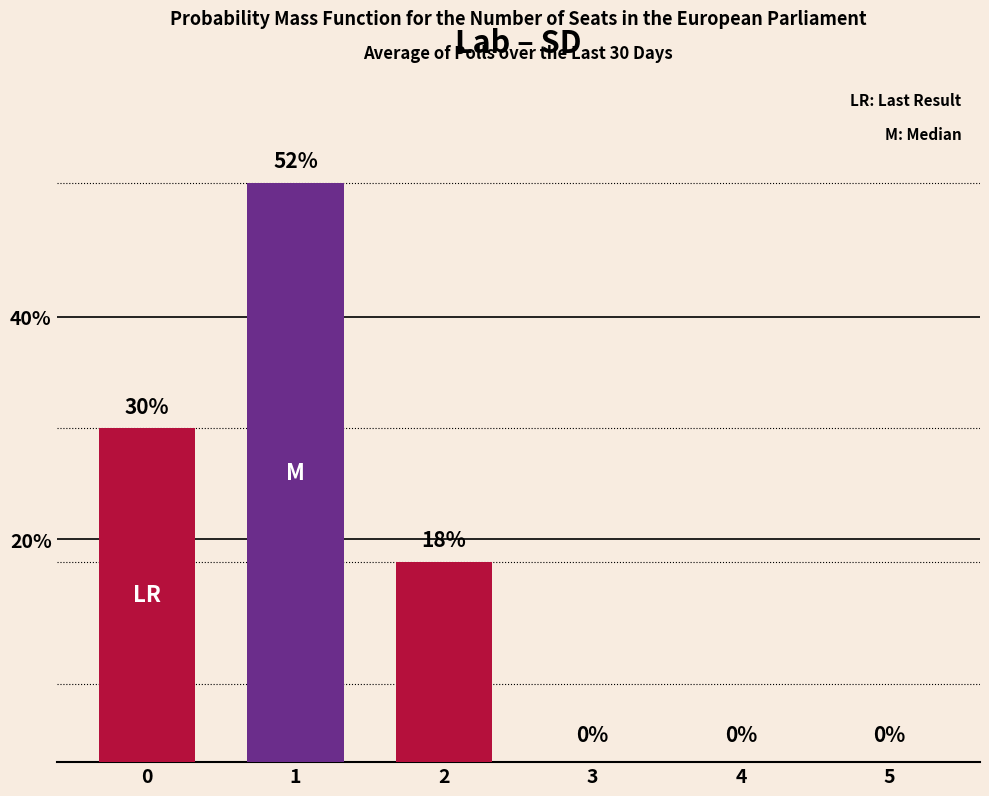

Reading right to left, transcribe all the data shown in this chart.

5=0	4=0	3=0	2=18	1=52	0=30